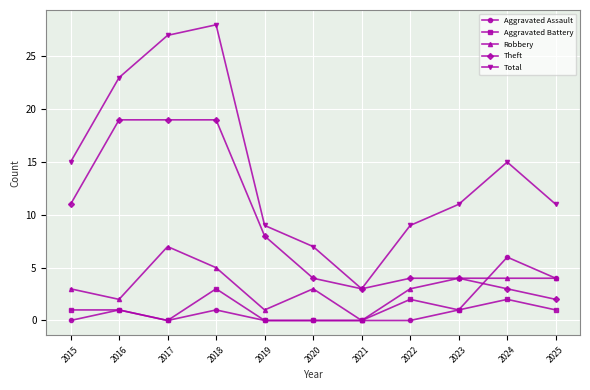

Reading left to right, list all the values displayed in this chart.

Aggravated Assault: 2015=0	2016=1	2017=0	2018=1	2019=0	2020=0	2021=0	2022=0	2023=1	2024=6	2025=4
Aggravated Battery: 2015=1	2016=1	2017=0	2018=3	2019=0	2020=0	2021=0	2022=2	2023=1	2024=2	2025=1
Robbery: 2015=3	2016=2	2017=7	2018=5	2019=1	2020=3	2021=0	2022=3	2023=4	2024=4	2025=4
Theft: 2015=11	2016=19	2017=19	2018=19	2019=8	2020=4	2021=3	2022=4	2023=4	2024=3	2025=2
Total: 2015=15	2016=23	2017=27	2018=28	2019=9	2020=7	2021=3	2022=9	2023=11	2024=15	2025=11